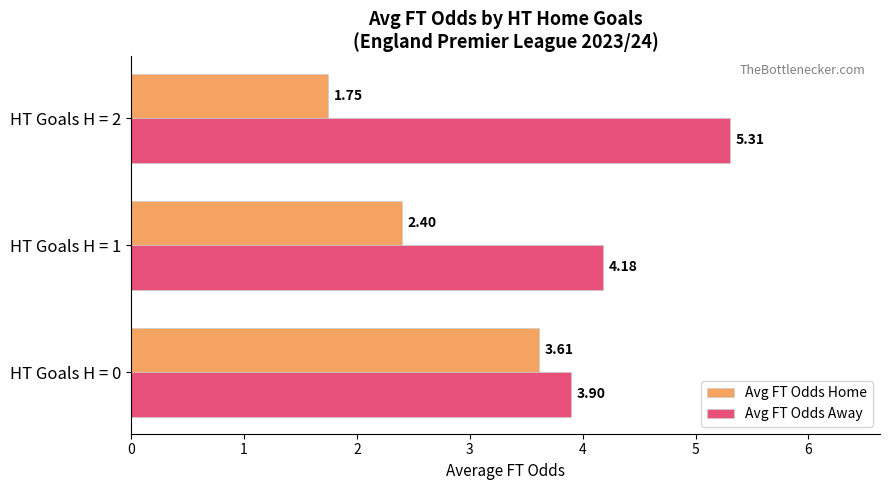

At how many categories does at least one series exceed 3?

3